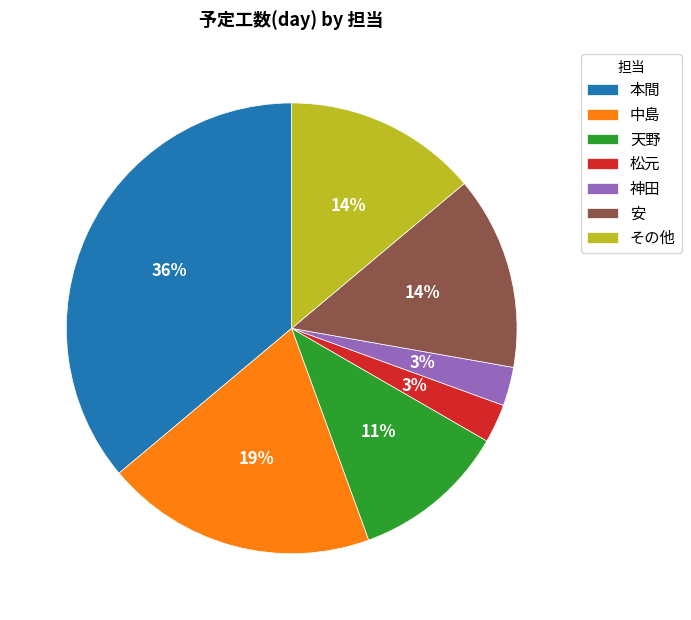

Does 松元 account for over 50% of the chart?

No